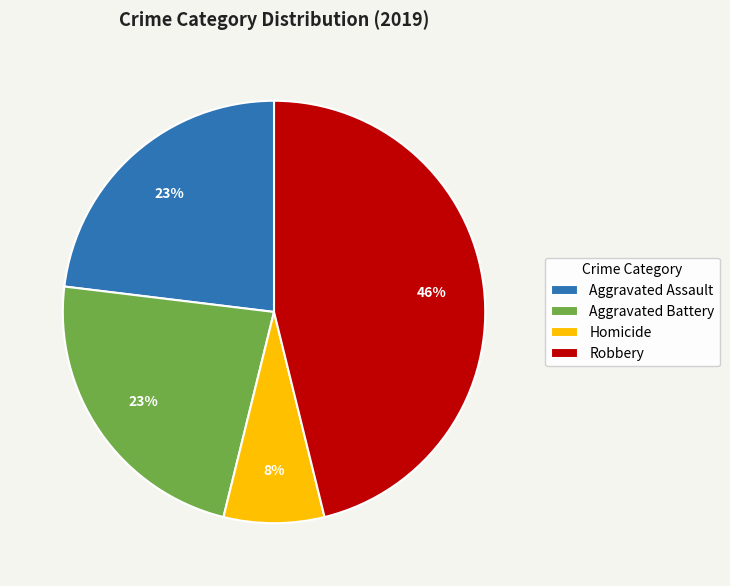

Is the sum of Homicide and Aggravated Battery greater than half?

No